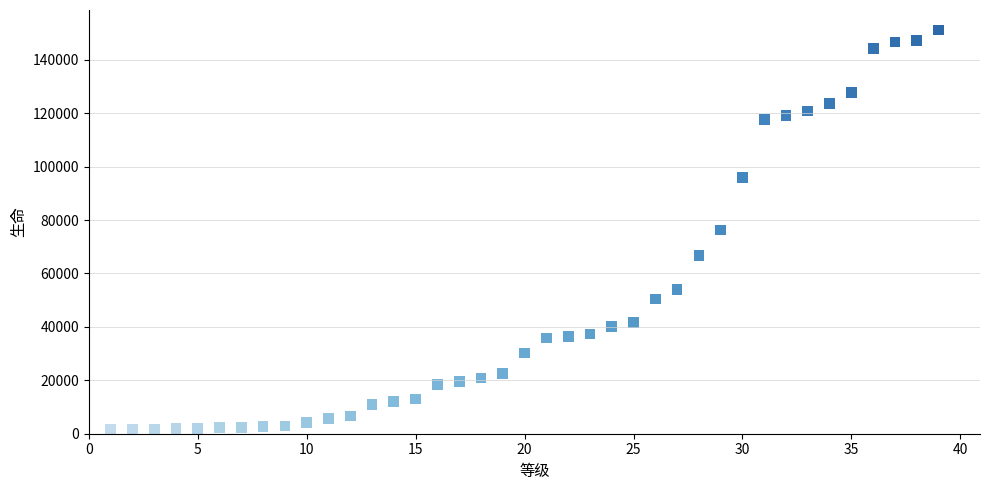

What is the range of Y values (max minus min)?

149629